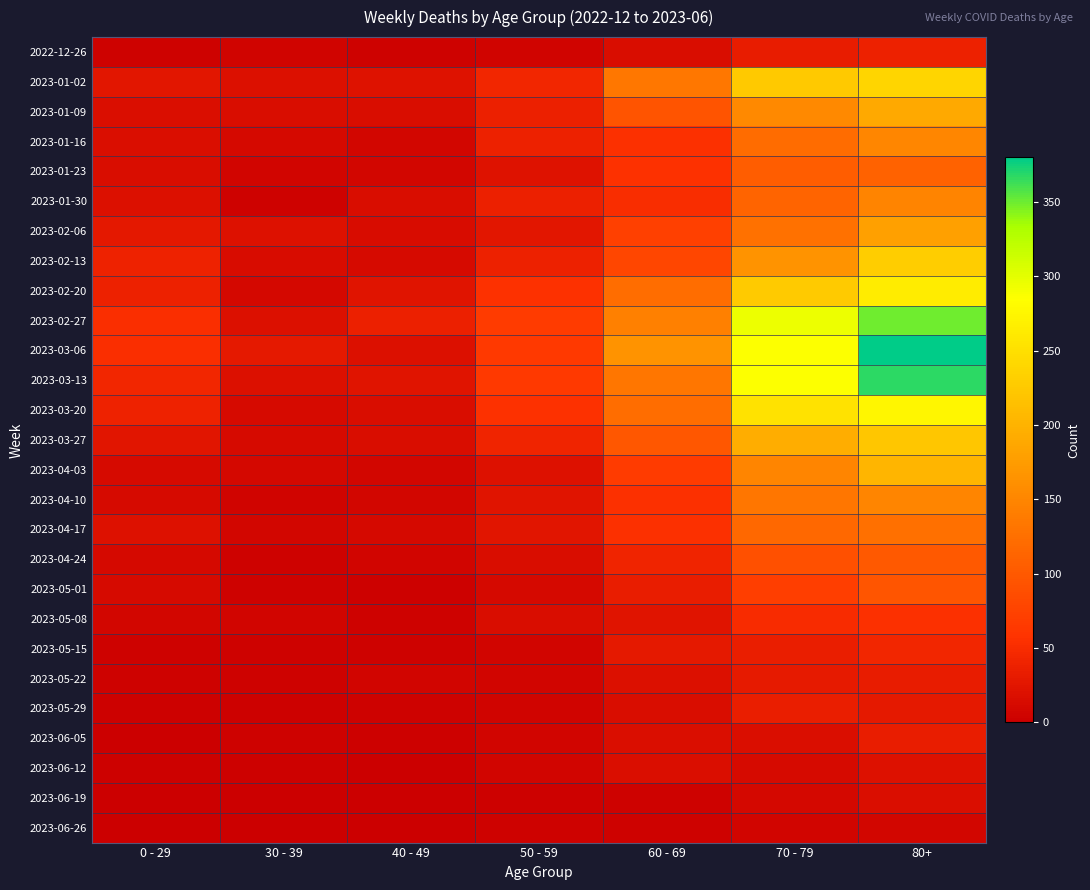

Which series has the largest total across all categories?

2023-03-06